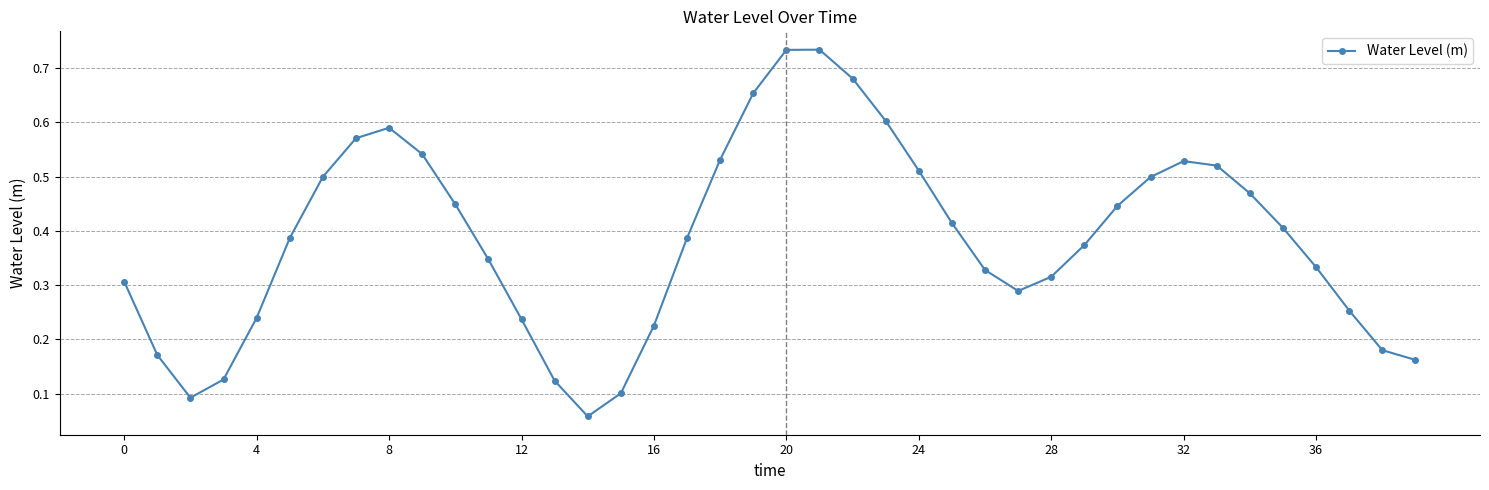

What is the sum of all values?

15.4